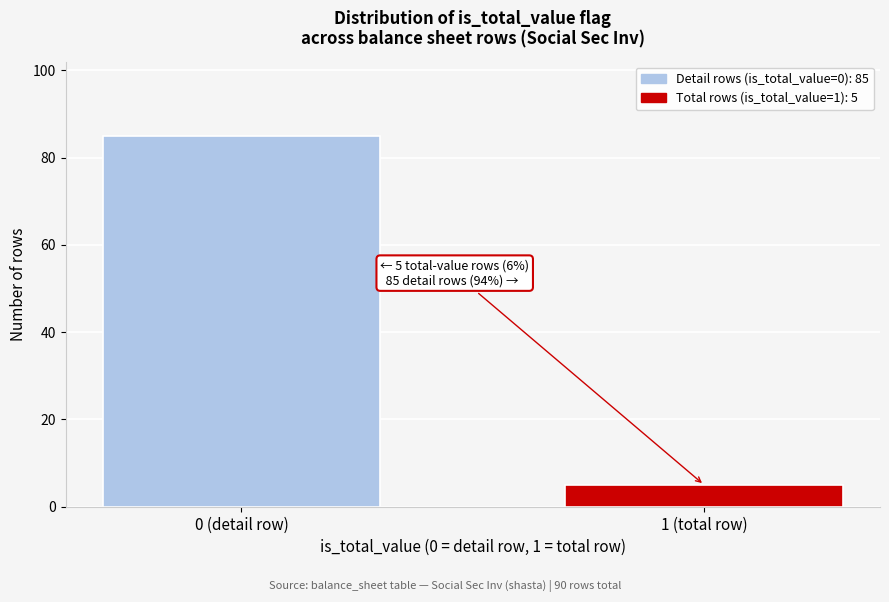

Reading left to right, list all the values displayed in this chart.

0 (detail row)=85	1 (total row)=5